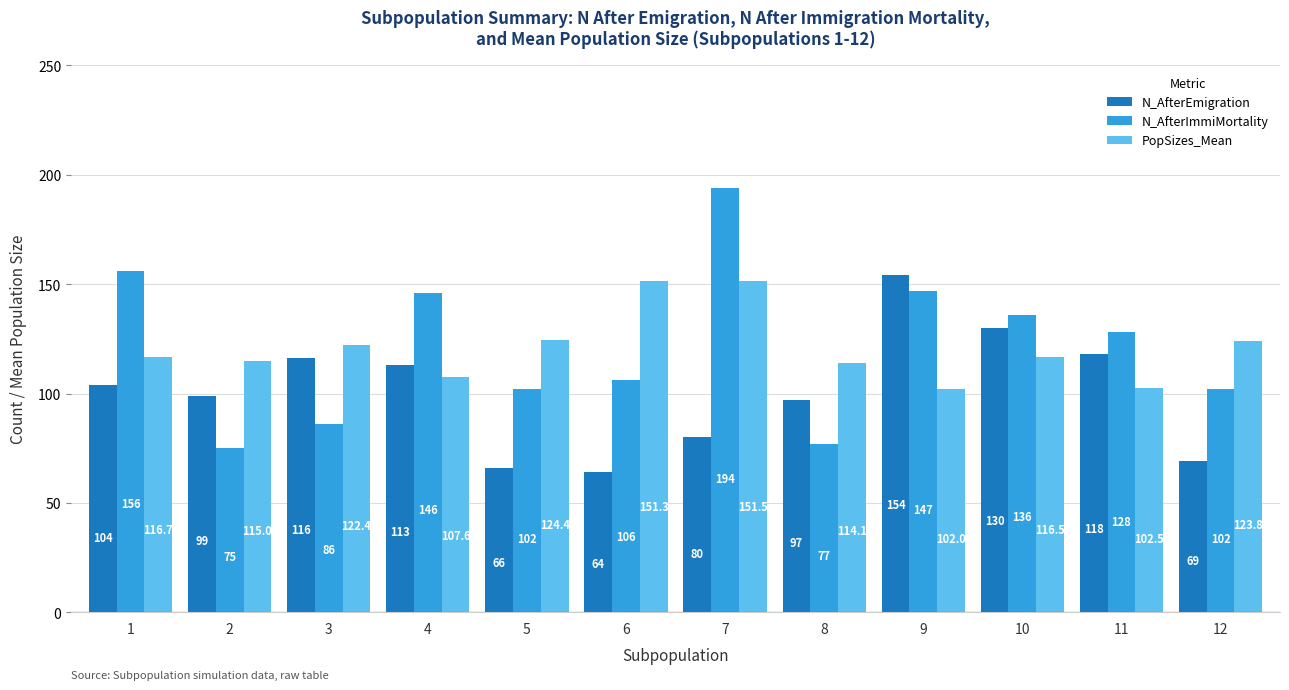

At which label is N_AfterEmigration closest to 109?

4